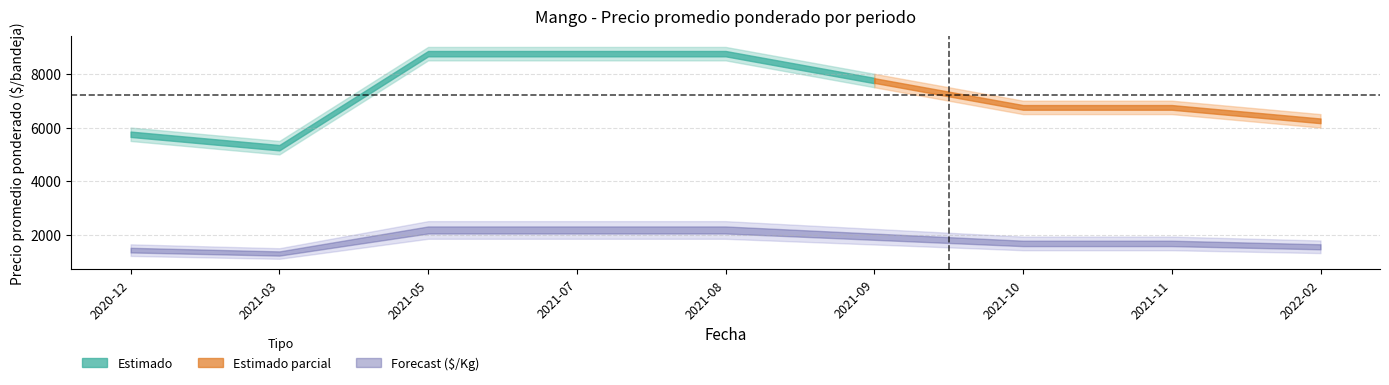

What position from the right is 2021-07?

6